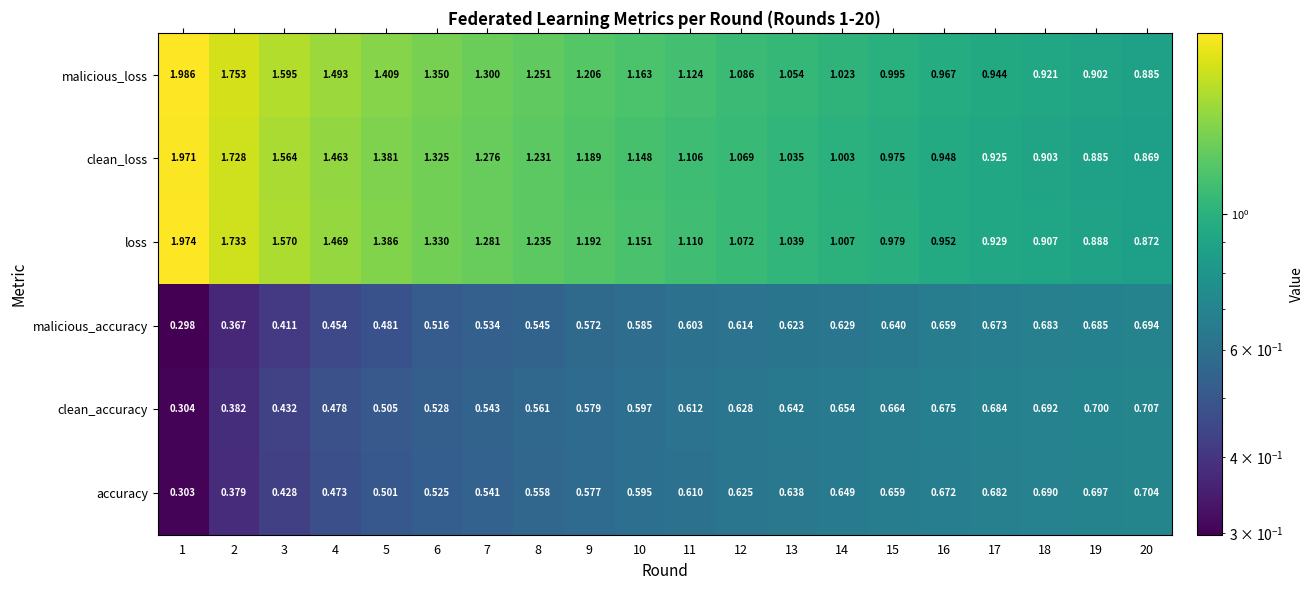

List the series in order of their peak value, lowest first.

malicious_accuracy, accuracy, clean_accuracy, clean_loss, loss, malicious_loss